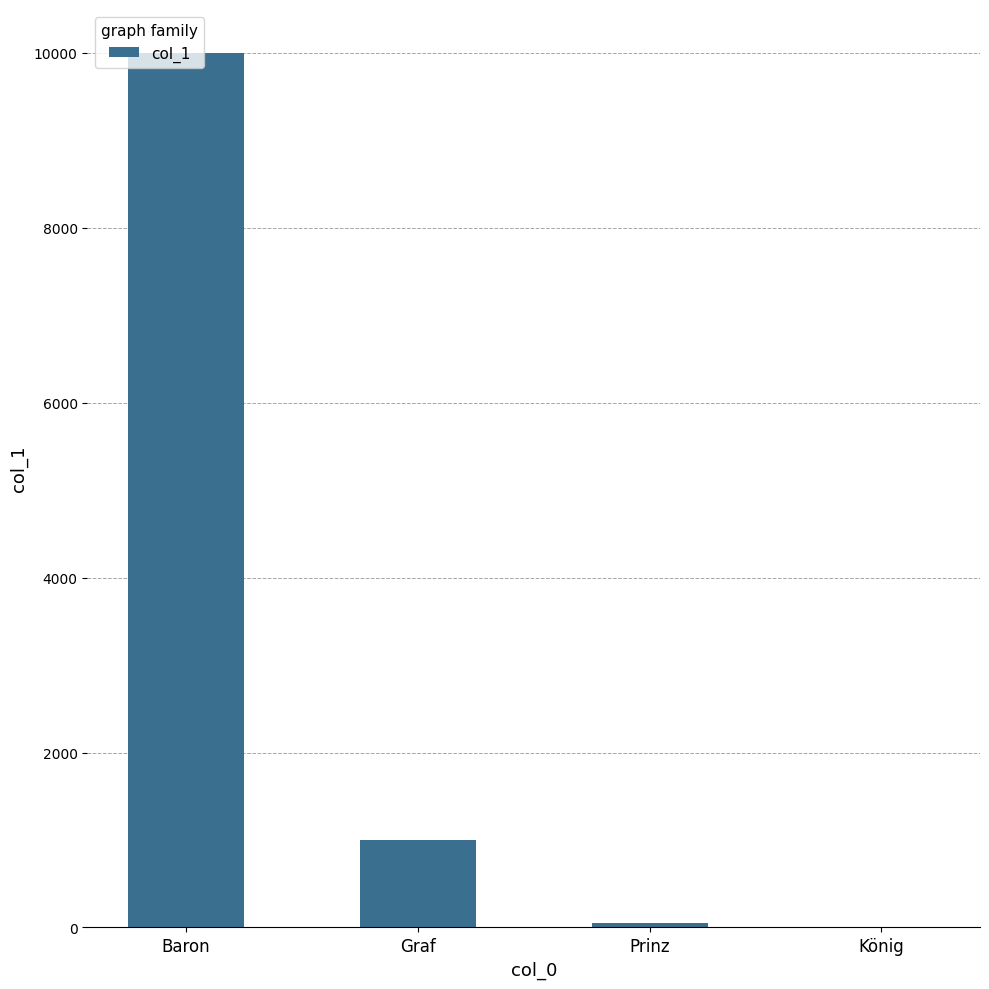

What is the greatest value displayed?

10000